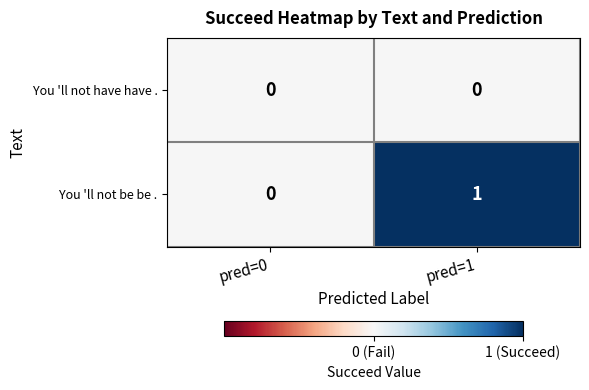

At which category is the sum across all series the highest?

pred=1